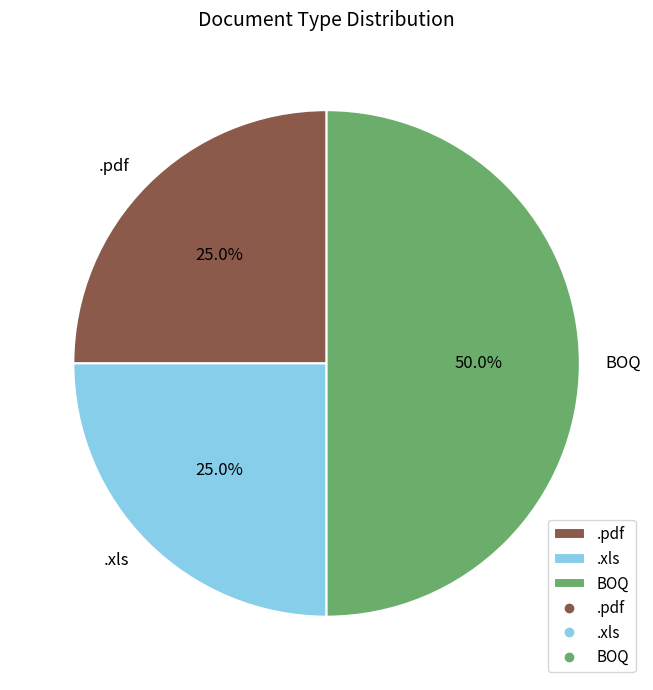

The .pdf slice represents 11% of the pie. True or false?

False